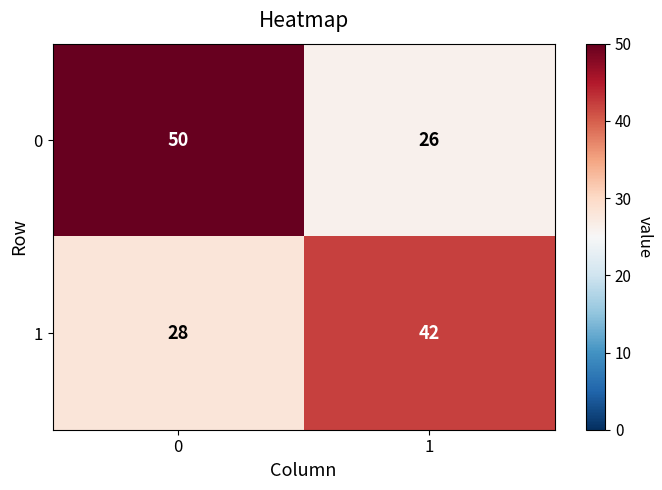

Rank the series by their maximum value, from highest to lowest.

0, 1